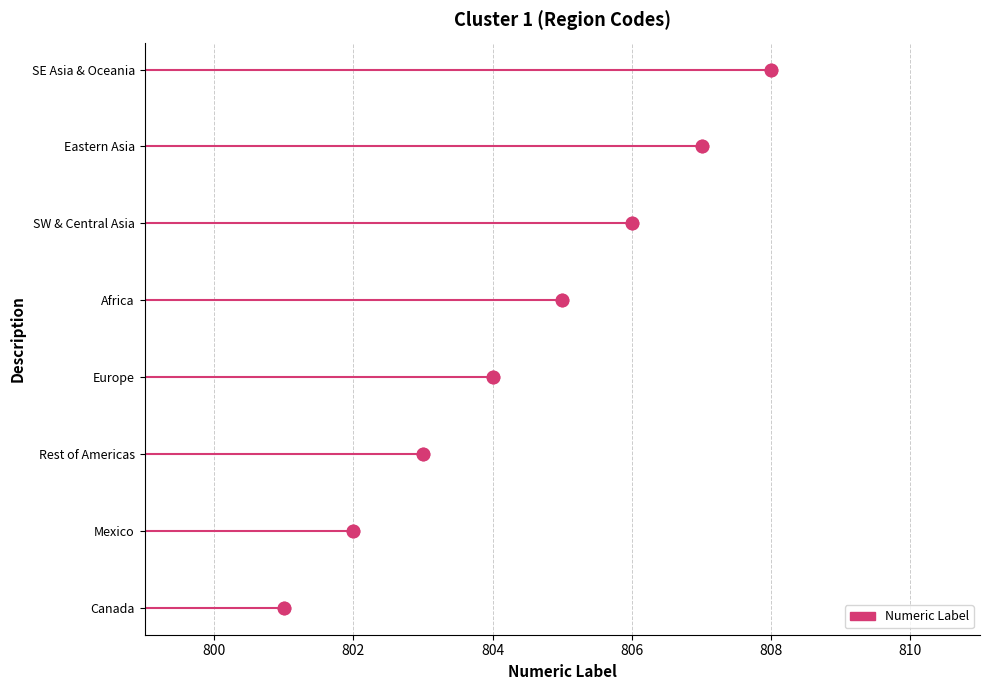

Between 808 and 804, which is larger?

808